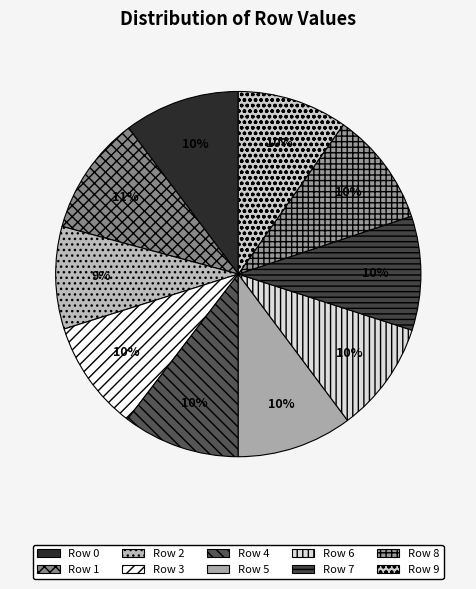

How many segments does this pie chart have?

10